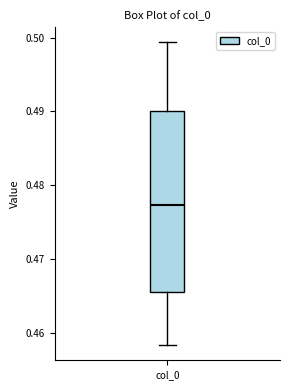

Where does the upper whisker of the box for col_0 end on the y-axis? The values are not printed on the chart, so give them approximately, as read against the axis.

0.499